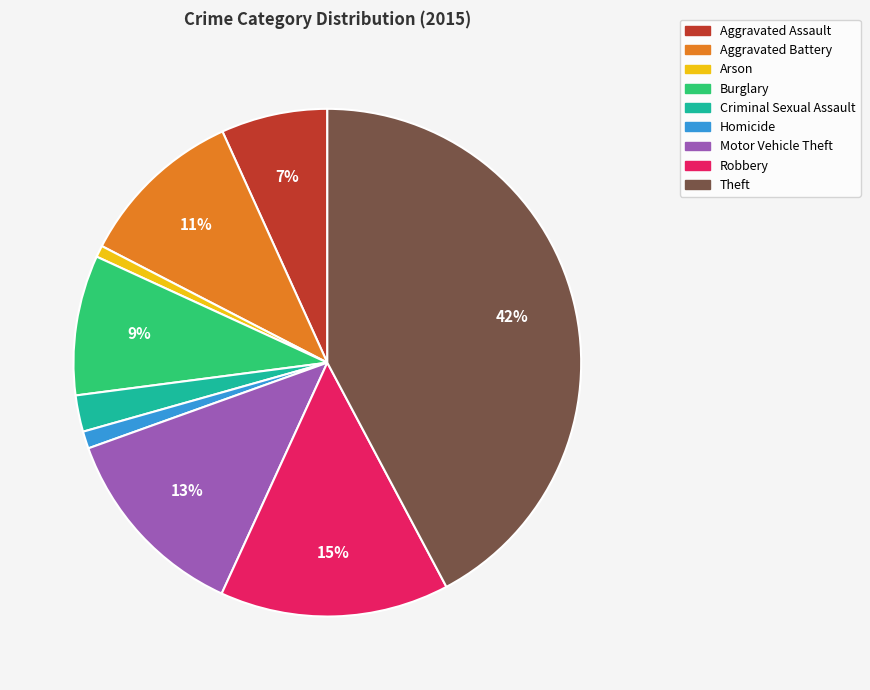

To the nearest percent, what is the combined percentage of Arson and Burglary?

10%